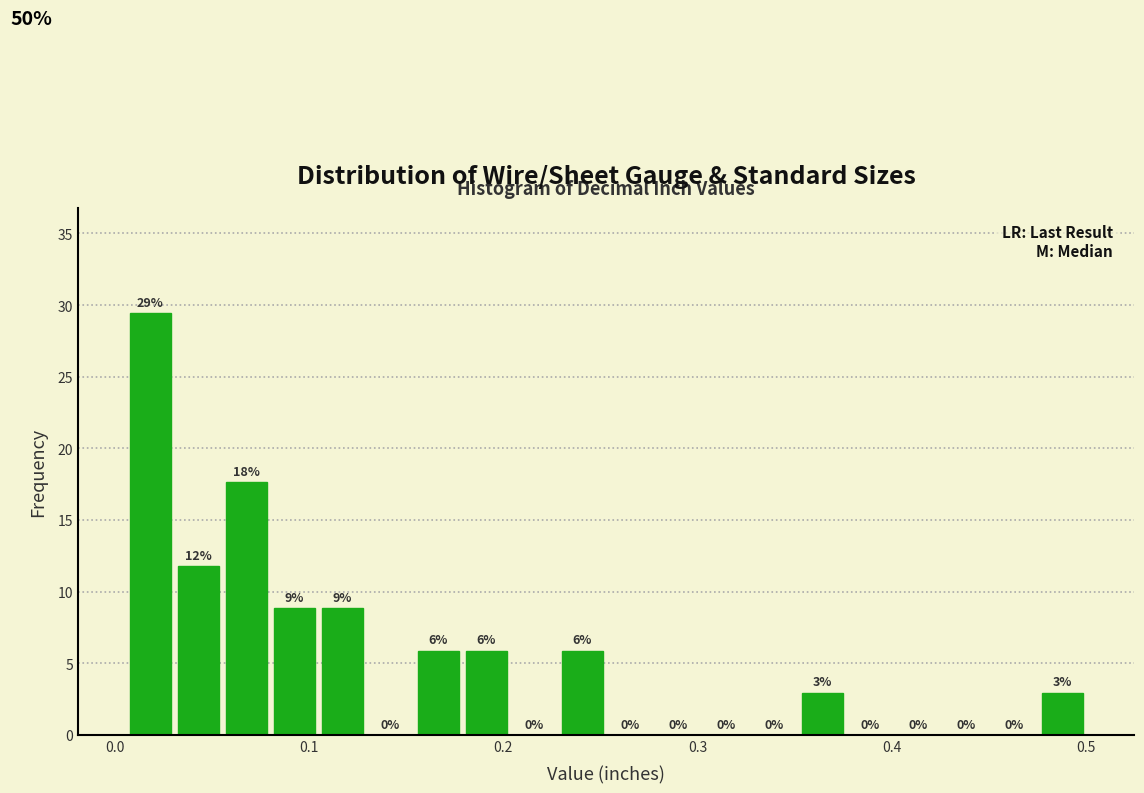

Read against the x-axis, roughly where is the centre of the tallest bar?

0.02